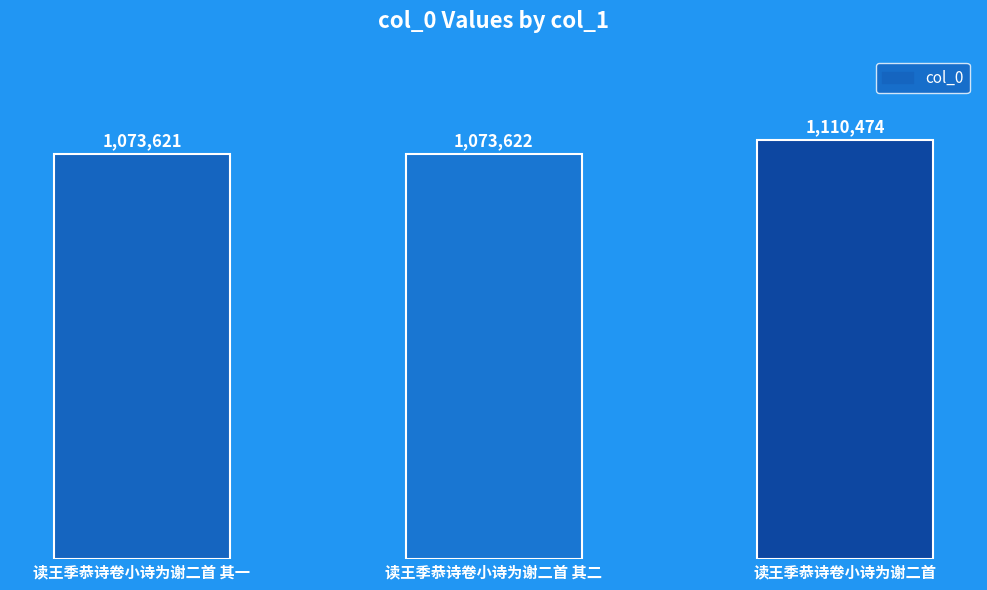

What is the change in value from 读王季恭诗卷小诗为谢二首 其一 to 读王季恭诗卷小诗为谢二首?

+36853